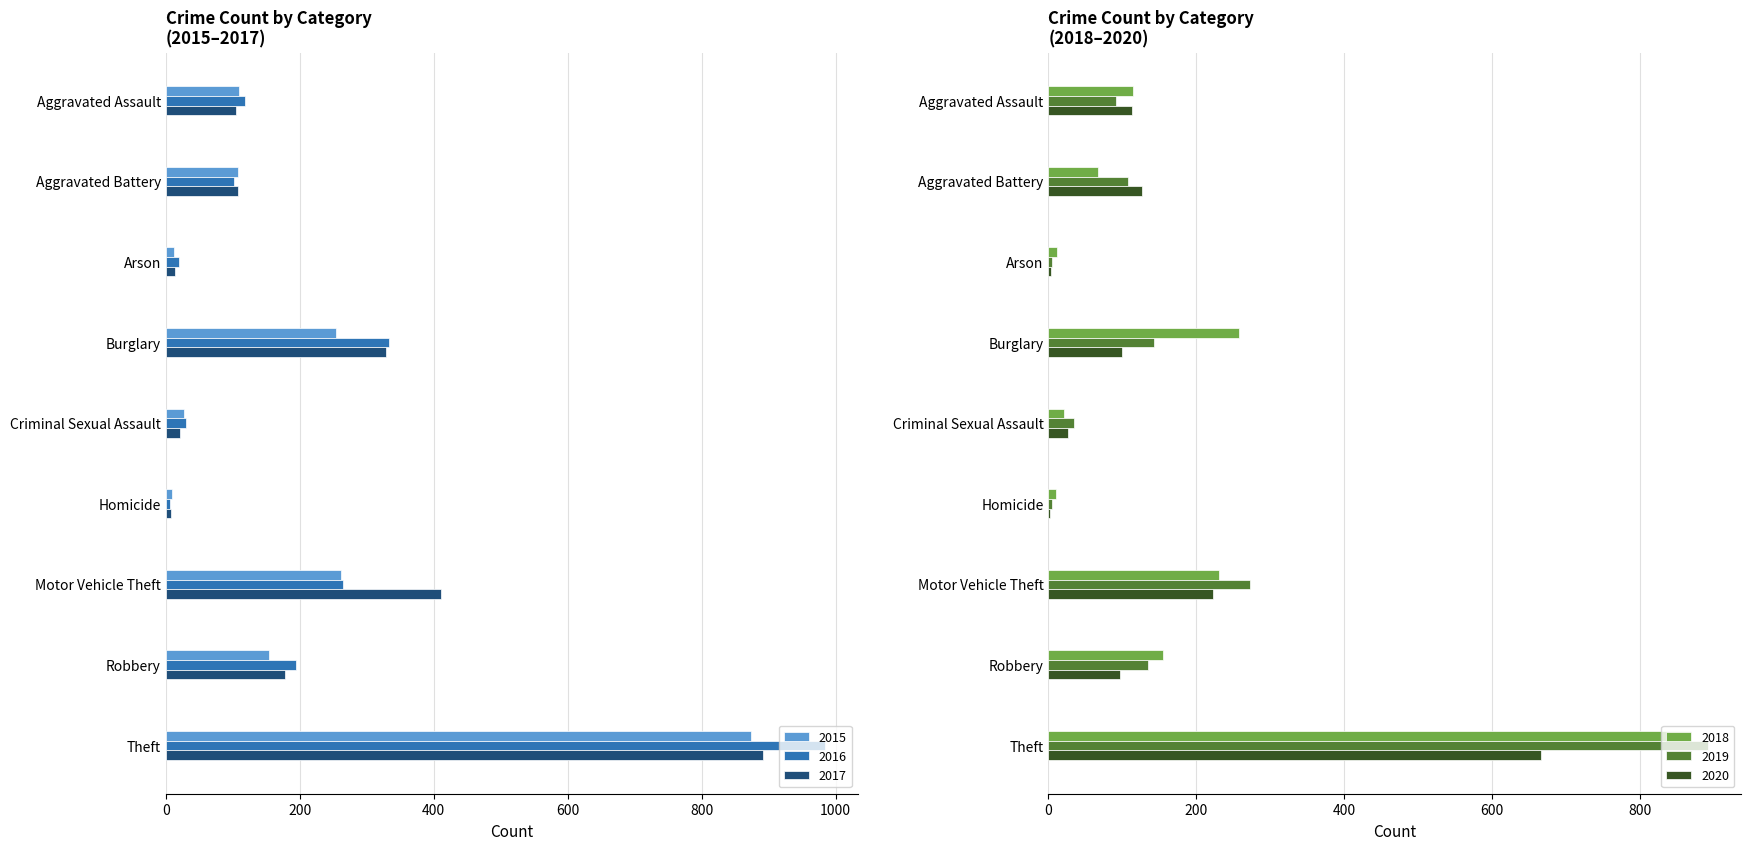

Between Homicide and Theft, which is larger?

Theft